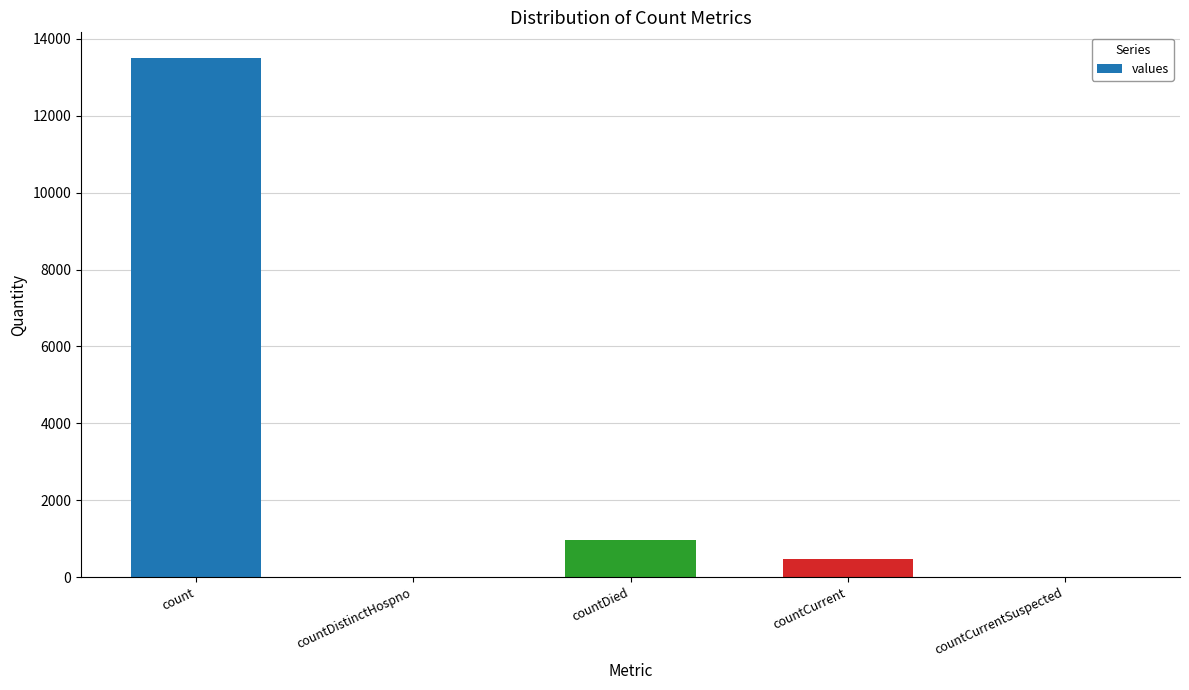

What is the sum of all values?

14928